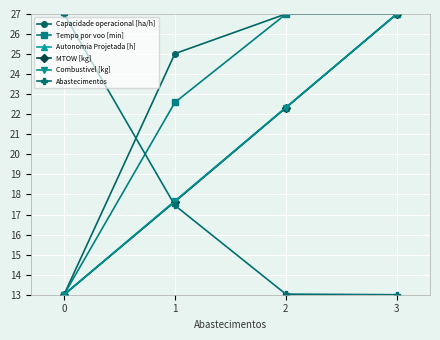

How many lines are shown in the chart?

6